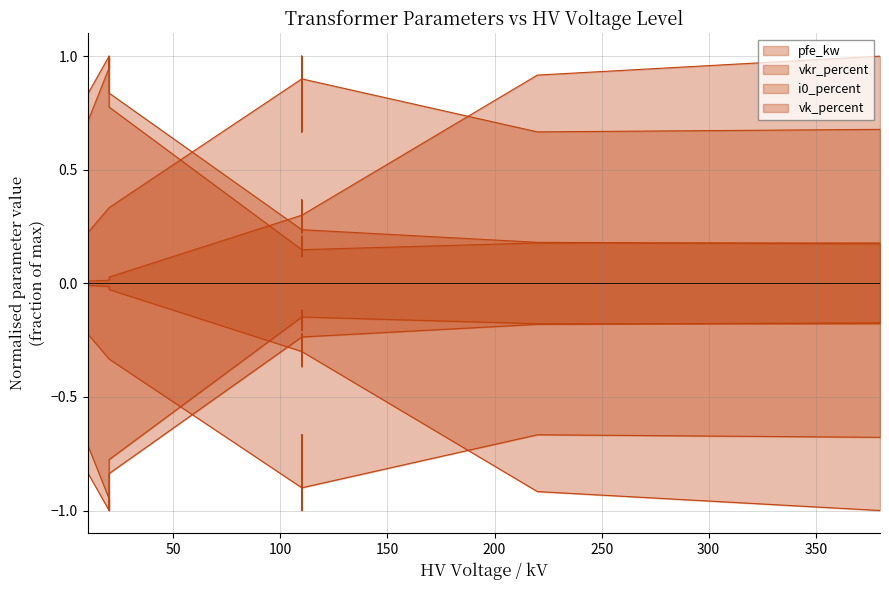

What is the label of the 8th point from the right?

300